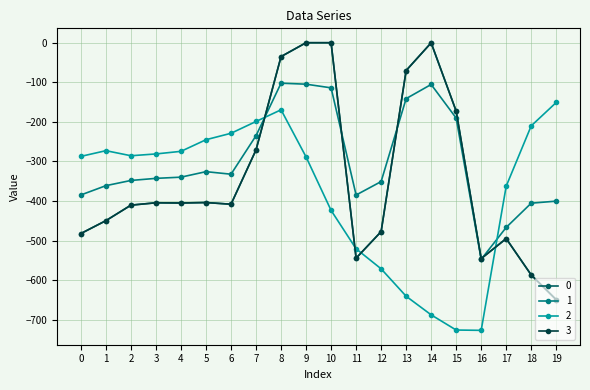

Is this an area chart (filled region under the line)?

No